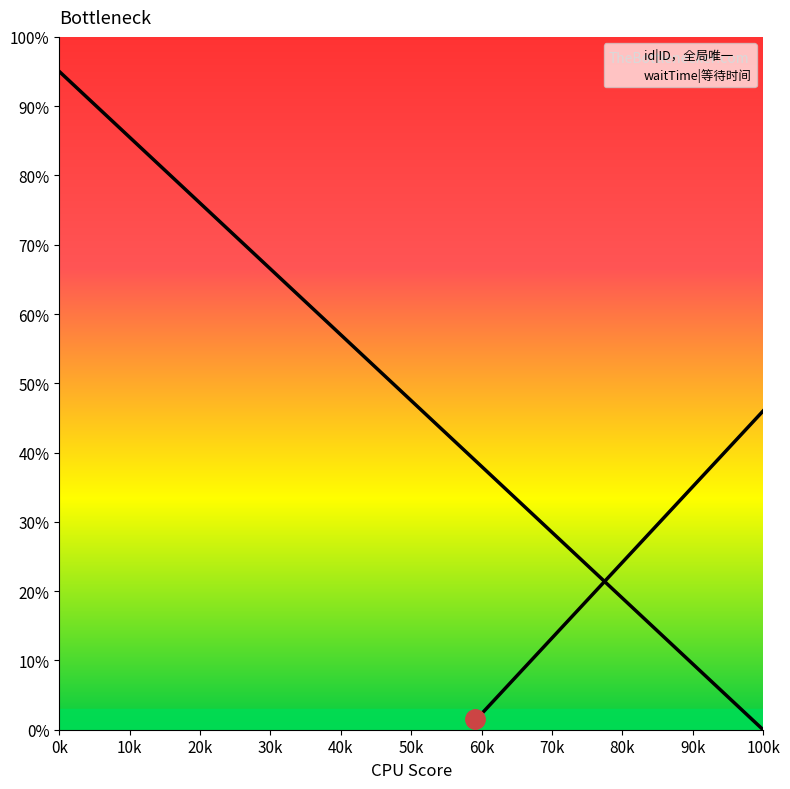

Reading right to left, what are all the values shown in this chart?

id|ID，全局唯一: 0.0	5.0	10.0	15.0	20.0	25.0	30.0	35.0	40.0	45.0	50.0	55.0	60.0	65.0	70.0	75.0	80.0	85.0	90.0	95.0
waitTime|等待时间: 46.0	43.7	41.4	39.1	36.8	34.5	32.2	29.9	27.6	25.3	23.0	20.7	18.4	16.1	13.8	11.5	9.2	6.9	4.6	2.3